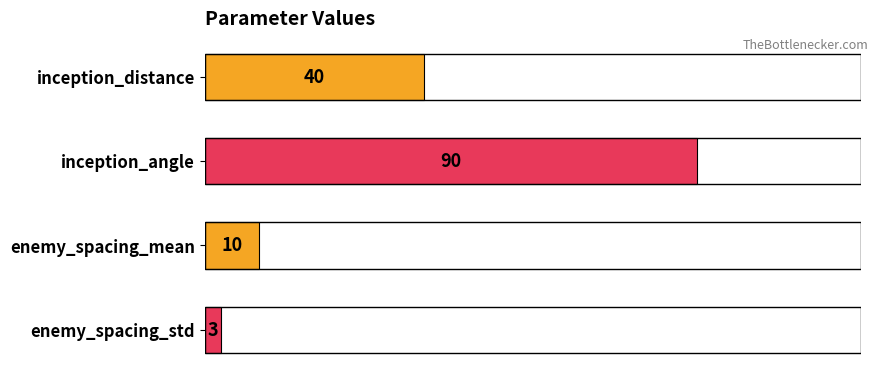

How many bars are there in total?

4